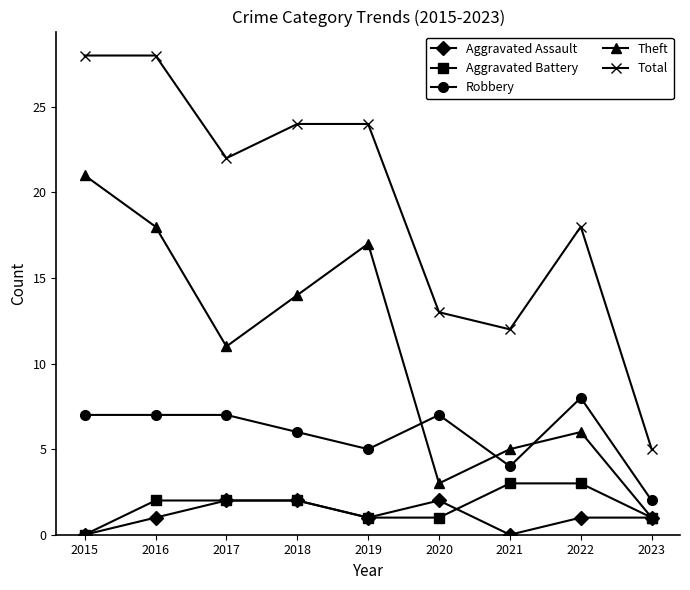

The value of Robbery at 2022 is 4. True or false?

False